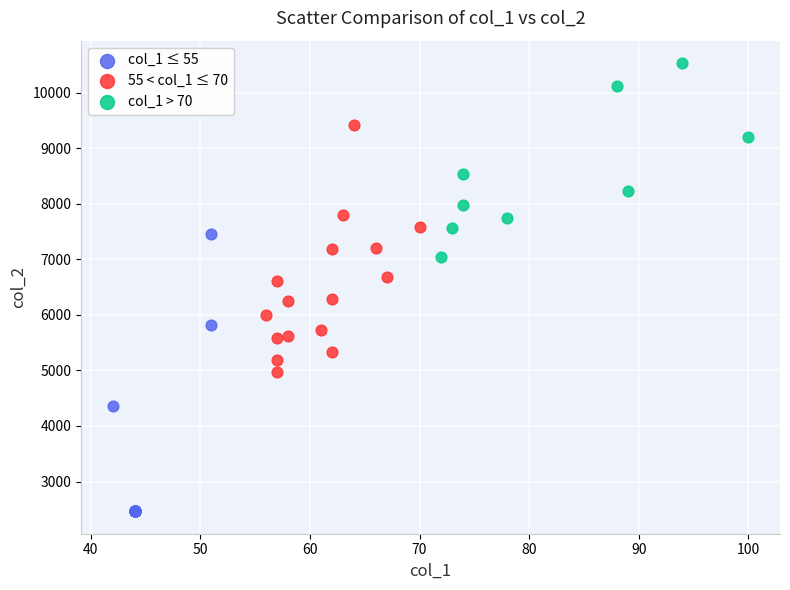

Which series has the largest Y range (max minus min)?

col_1 ≤ 55